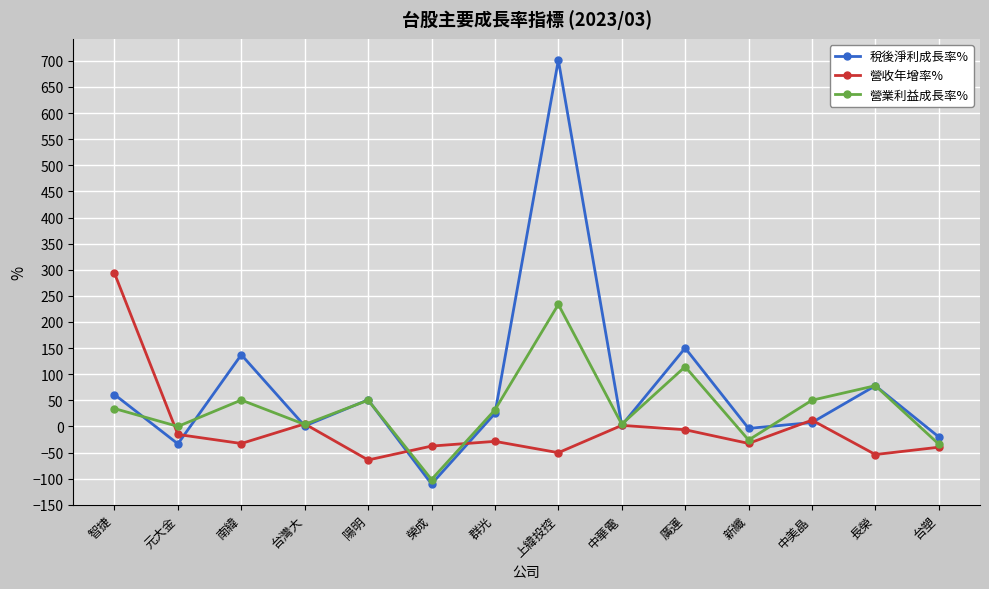

What is the spread (max minus min) of values at 上緯投控?

751.9